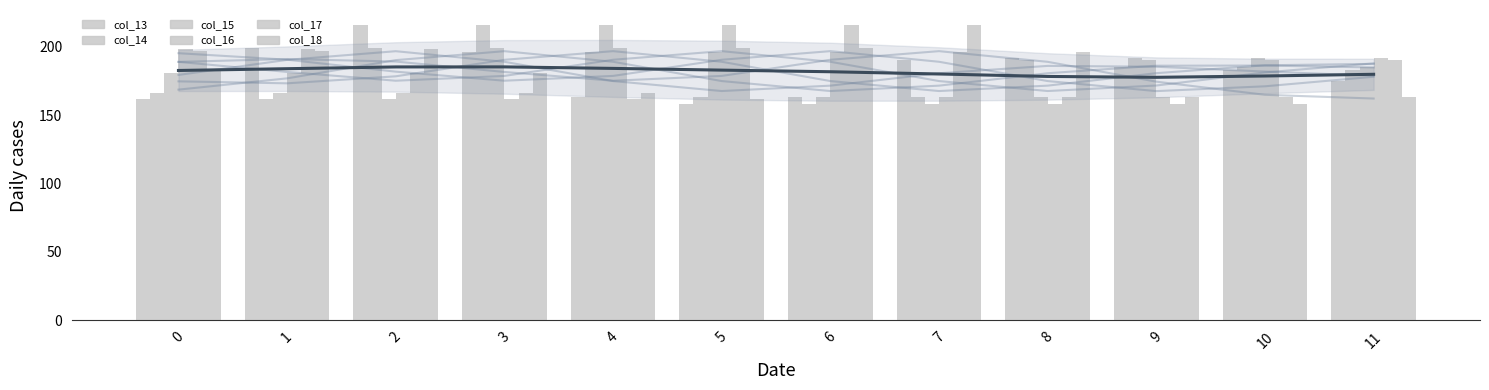

Reading left to right, extract all data points from this chart.

col_13: 0=161.4	1=199.3	2=216.0	3=195.9	4=162.9	5=157.9	6=163.2	7=190.1	8=191.6	9=185.4	10=183.2	11=174.7
col_14: 0=165.9	1=161.4	2=199.3	3=216.0	4=195.9	5=162.9	6=157.9	7=163.2	8=190.1	9=191.6	10=185.4	11=183.2
col_15: 0=181.0	1=165.9	2=161.4	3=199.3	4=216.0	5=195.9	6=162.9	7=157.9	8=163.2	9=190.1	10=191.6	11=185.4
col_16: 0=198.0	1=181.0	2=165.9	3=161.4	4=199.3	5=216.0	6=195.9	7=162.9	8=157.9	9=163.2	10=190.1	11=191.6
col_17: 0=197.0	1=198.0	2=181.0	3=165.9	4=161.4	5=199.3	6=216.0	7=195.9	8=162.9	9=157.9	10=163.2	11=190.1
col_18: 0=183.0	1=197.0	2=198.0	3=181.0	4=165.9	5=161.4	6=199.3	7=216.0	8=195.9	9=162.9	10=157.9	11=163.2